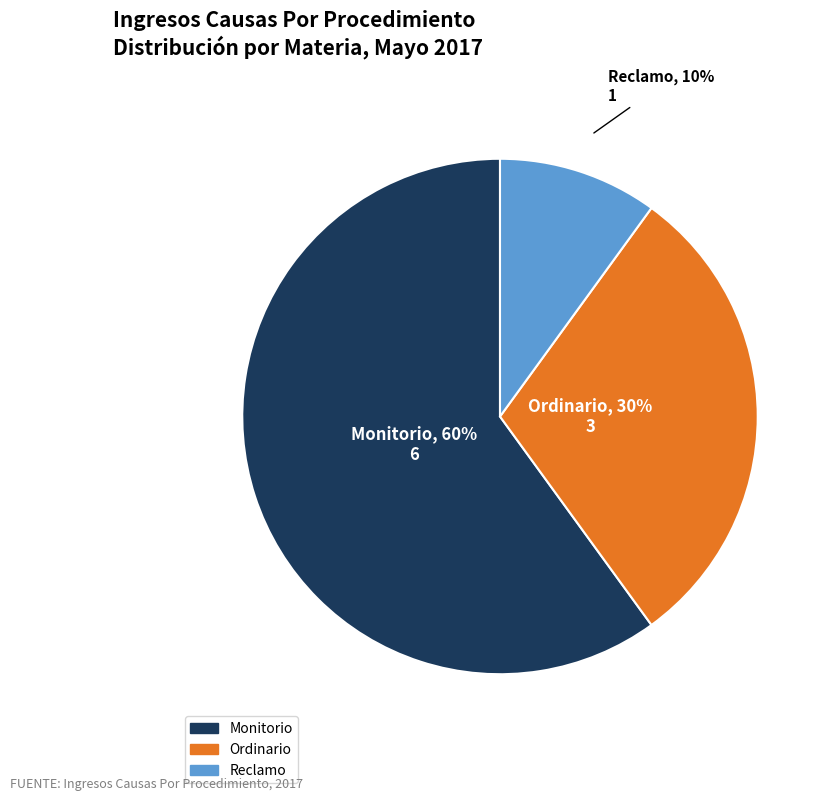

Rank the categories by value from lowest to highest.

Reclamo, Ordinario, Monitorio